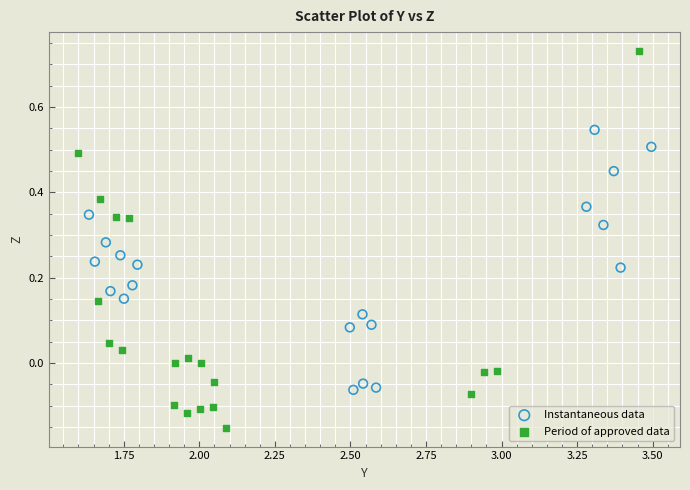

Which series has the widest spread of Y values?

Period of approved data